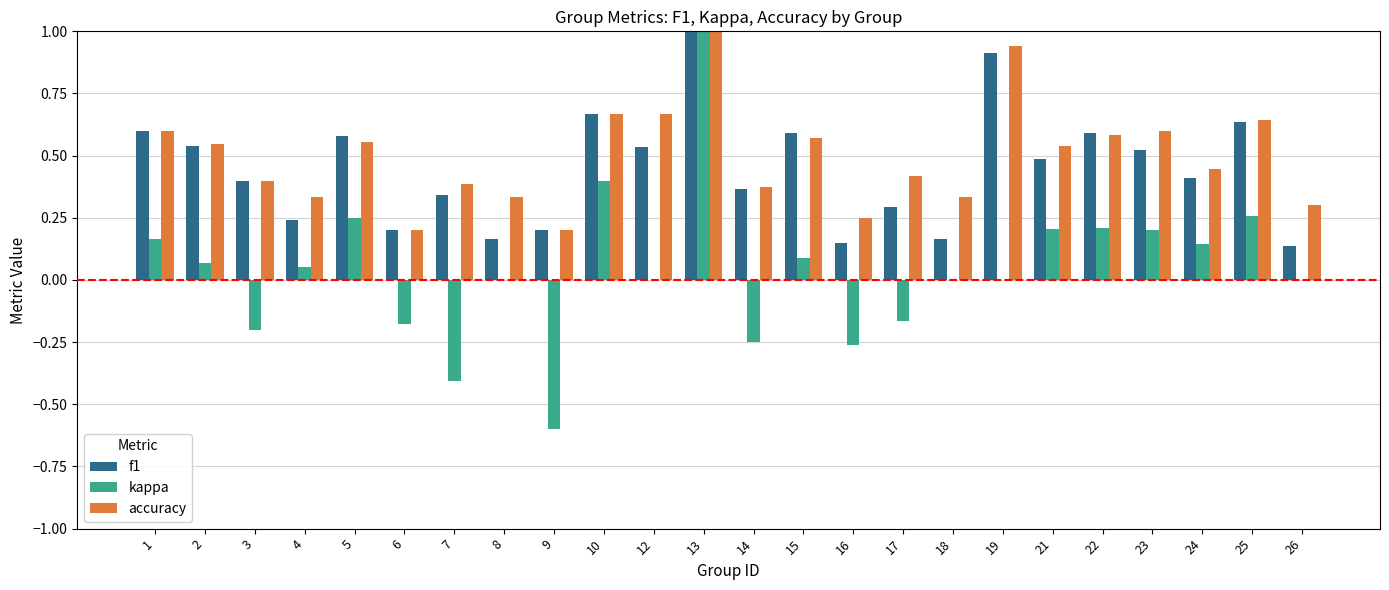

What is the highest value of the f1 series?

1.0